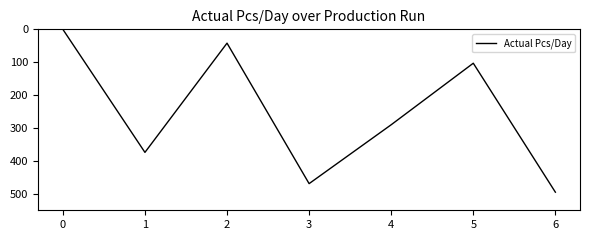

Rank the categories by value from lowest to highest.

0, 2, 5, 4, 1, 3, 6